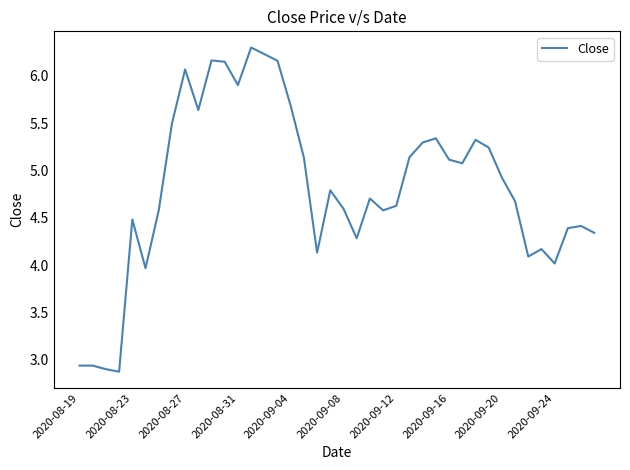

What is the greatest value displayed?

6.3